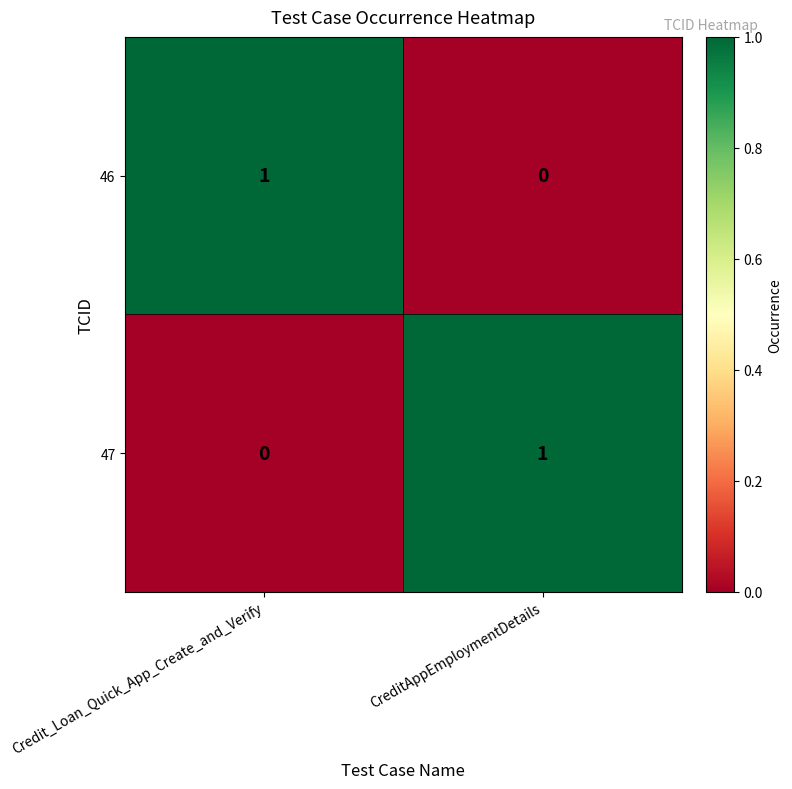

Rank the series at Credit_Loan_Quick_App_Create_and_Verify from highest to lowest value.

46, 47